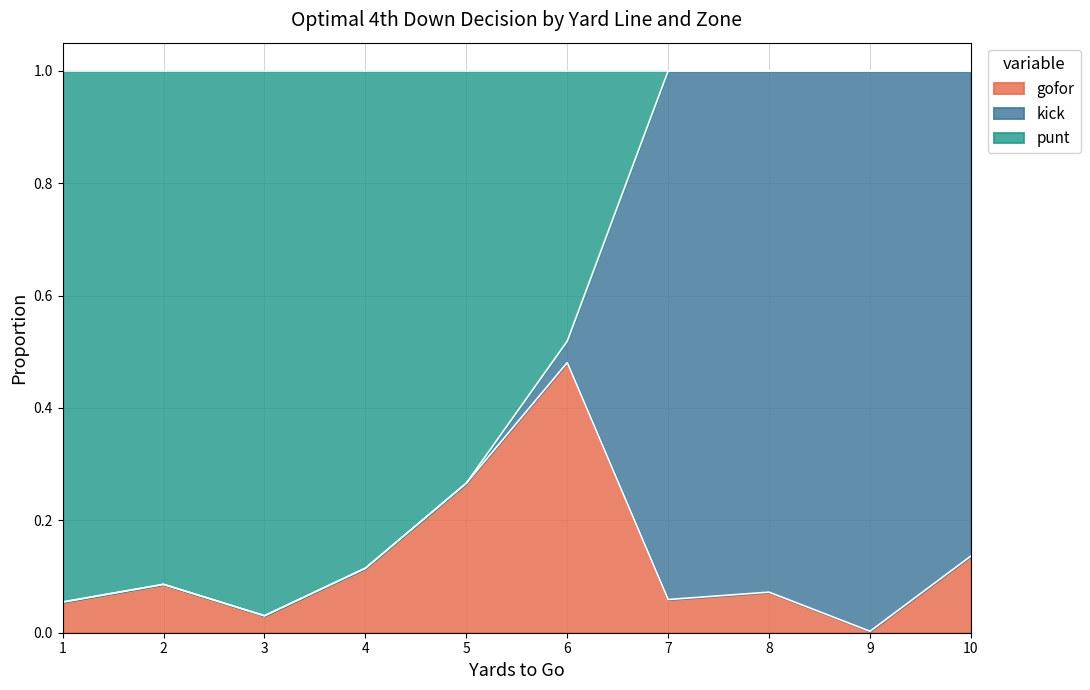

Which category has the lowest value in the gofor series?

9